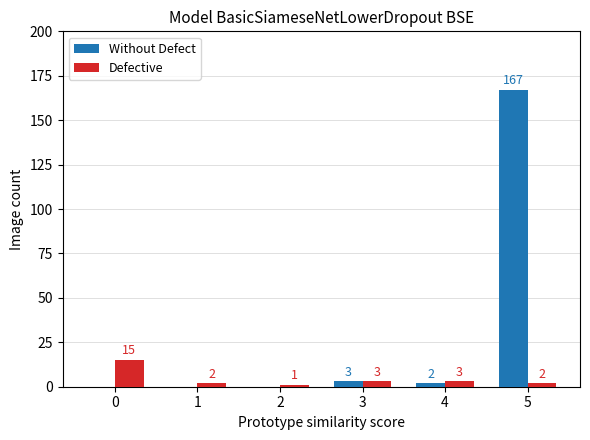

At which category does the chart reach its peak across all series?

5